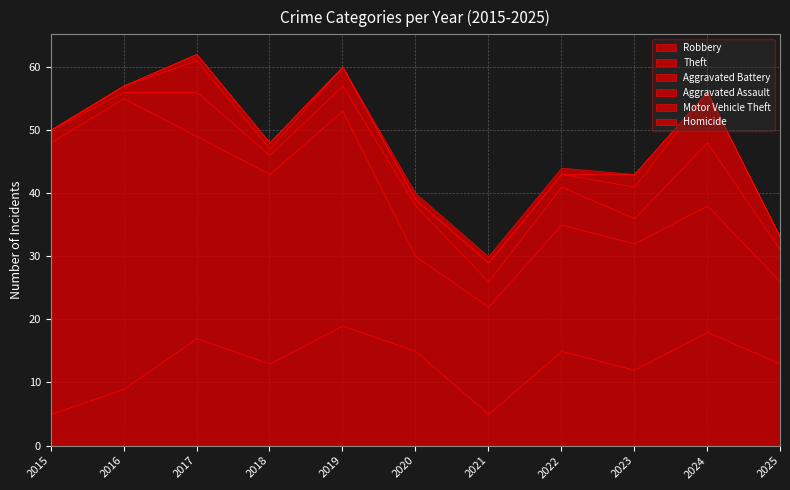

What is the value of the Aggravated Assault point at the 7th from the left?

3